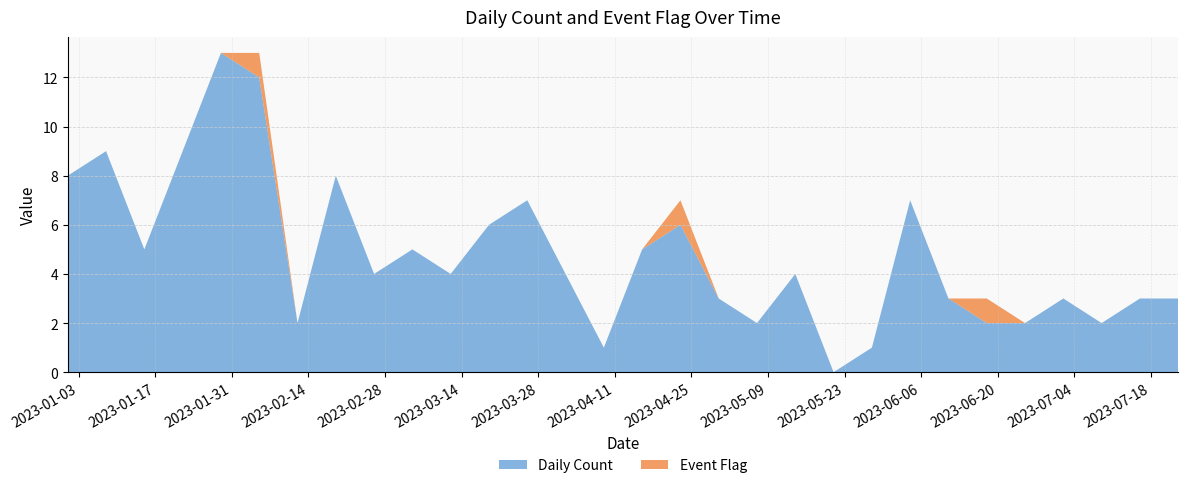

Reading left to right, list all the values displayed in this chart.

Daily Count: 2023-01-01=8	2023-01-08=9	2023-01-15=5	2023-01-22=9	2023-01-29=13	2023-02-05=12	2023-02-12=2	2023-02-19=8	2023-02-26=4	2023-03-05=5	2023-03-12=4	2023-03-19=6	2023-03-26=7	2023-04-02=4	2023-04-09=1	2023-04-16=5	2023-04-23=6	2023-04-30=3	2023-05-07=2	2023-05-14=4	2023-05-21=0	2023-05-28=1	2023-06-04=7	2023-06-11=3	2023-06-18=2	2023-06-25=2	2023-07-02=3	2023-07-09=2	2023-07-16=3	2023-07-23=3
Event Flag: 2023-01-01=0	2023-01-08=0	2023-01-15=0	2023-01-22=0	2023-01-29=0	2023-02-05=1	2023-02-12=0	2023-02-19=0	2023-02-26=0	2023-03-05=0	2023-03-12=0	2023-03-19=0	2023-03-26=0	2023-04-02=0	2023-04-09=0	2023-04-16=0	2023-04-23=1	2023-04-30=0	2023-05-07=0	2023-05-14=0	2023-05-21=0	2023-05-28=0	2023-06-04=0	2023-06-11=0	2023-06-18=1	2023-06-25=0	2023-07-02=0	2023-07-09=0	2023-07-16=0	2023-07-23=0